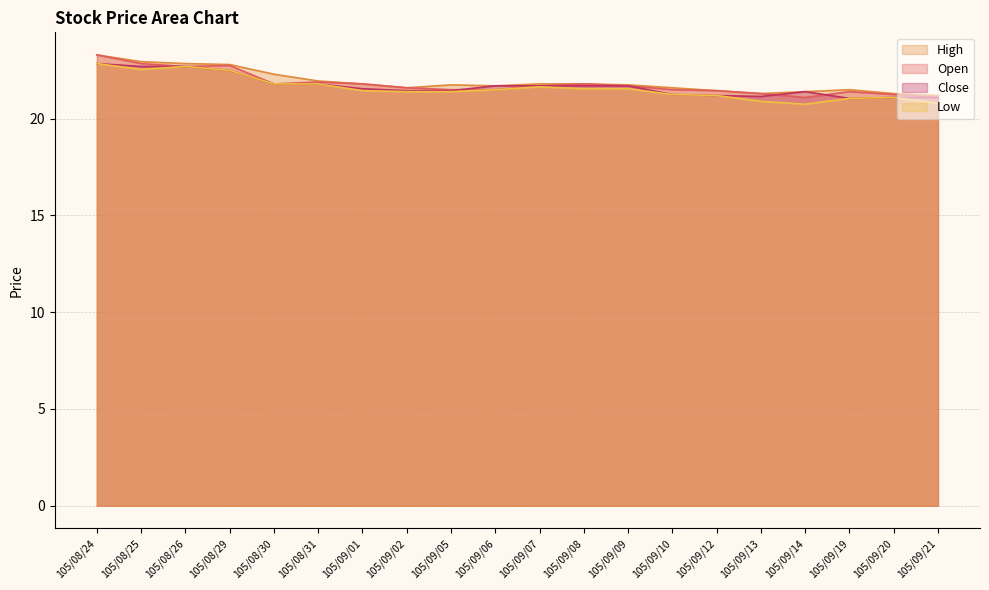

What is the average value of the Close series?

21.7